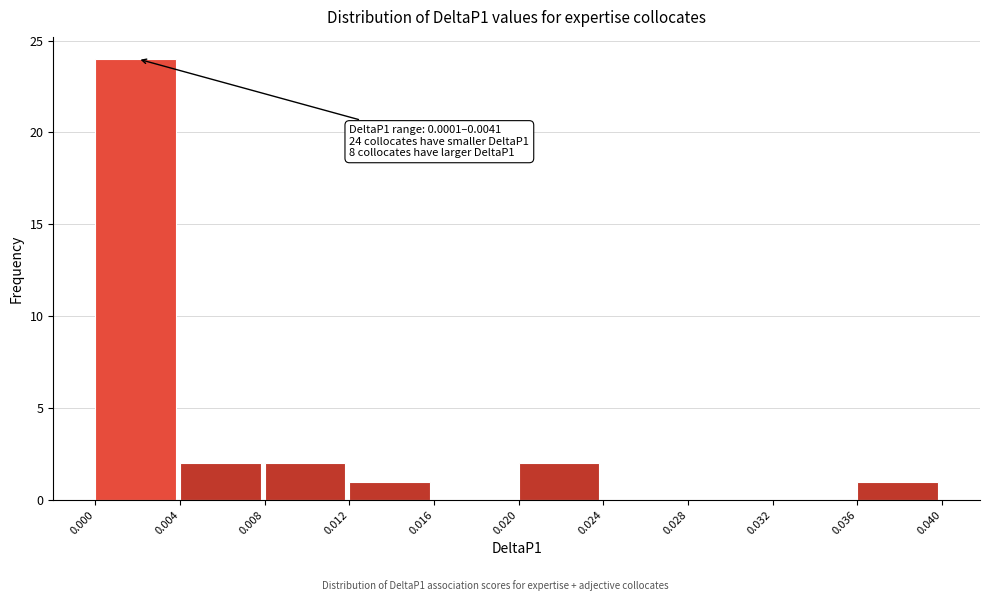

Over which range of the x-axis is the bar tallest?

0.000 to 0.004